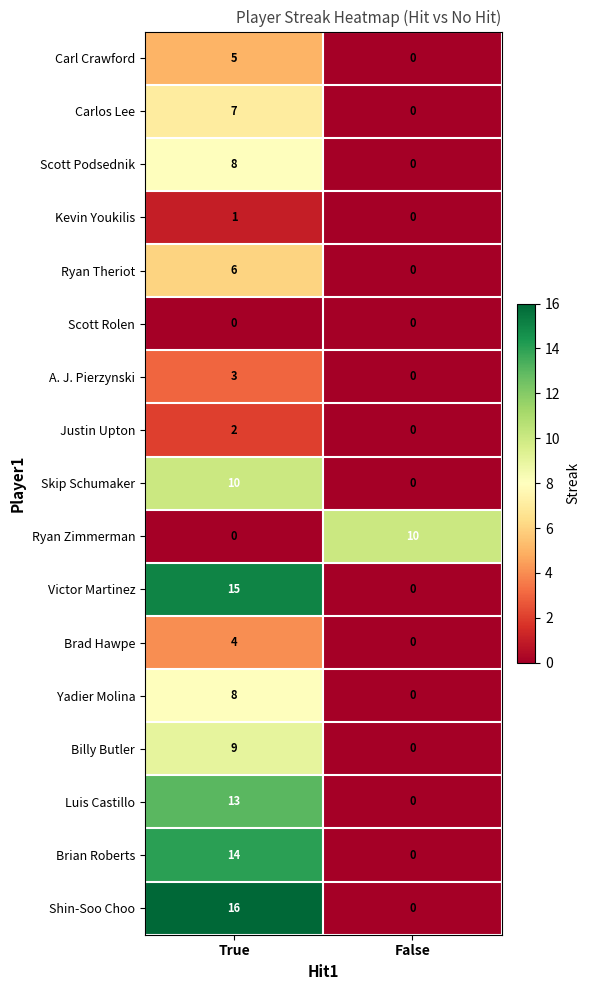

What is the difference between the Ryan Zimmerman values at True and False?

10